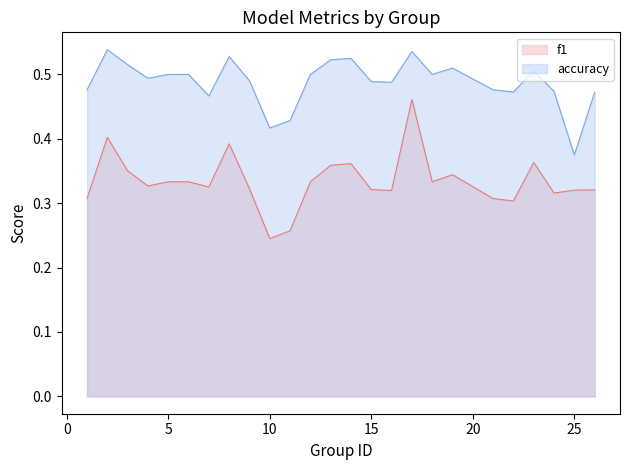

Does the chart have visible grid lines?

No